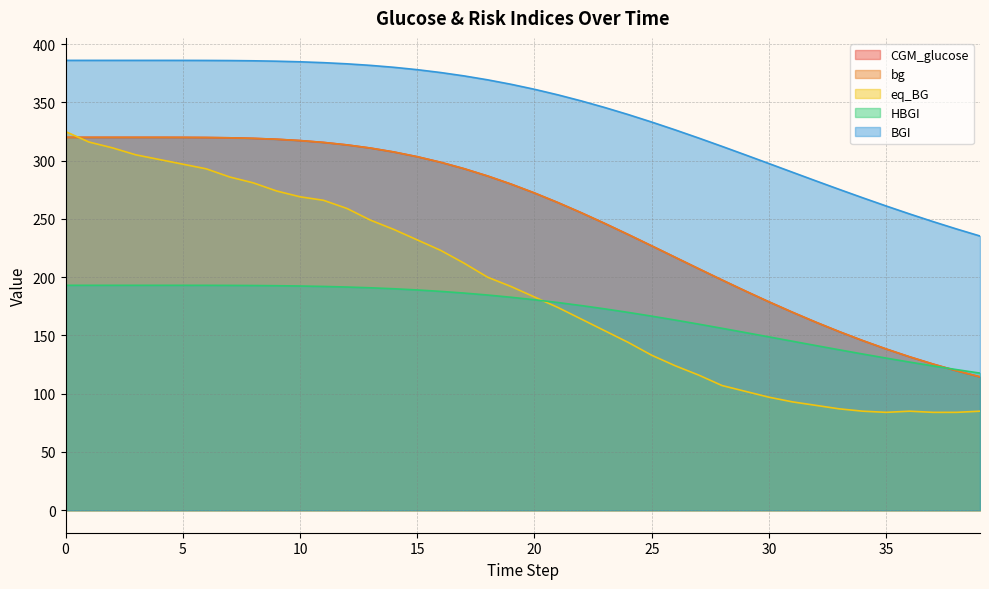

What is the value of the BGI point at the 26th from the left?

333.1